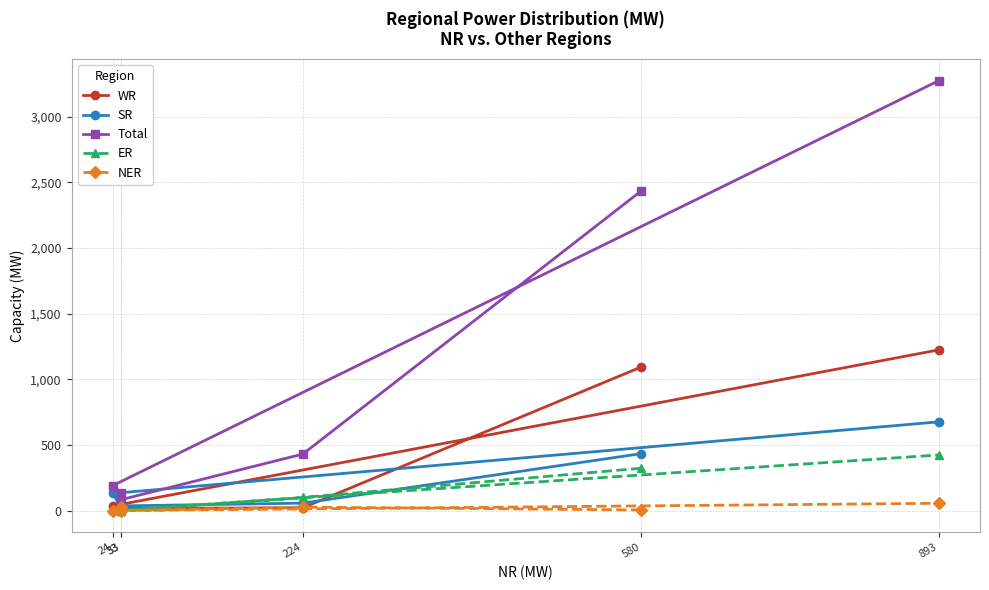

At how many categories does at least one series exceed 18?

6